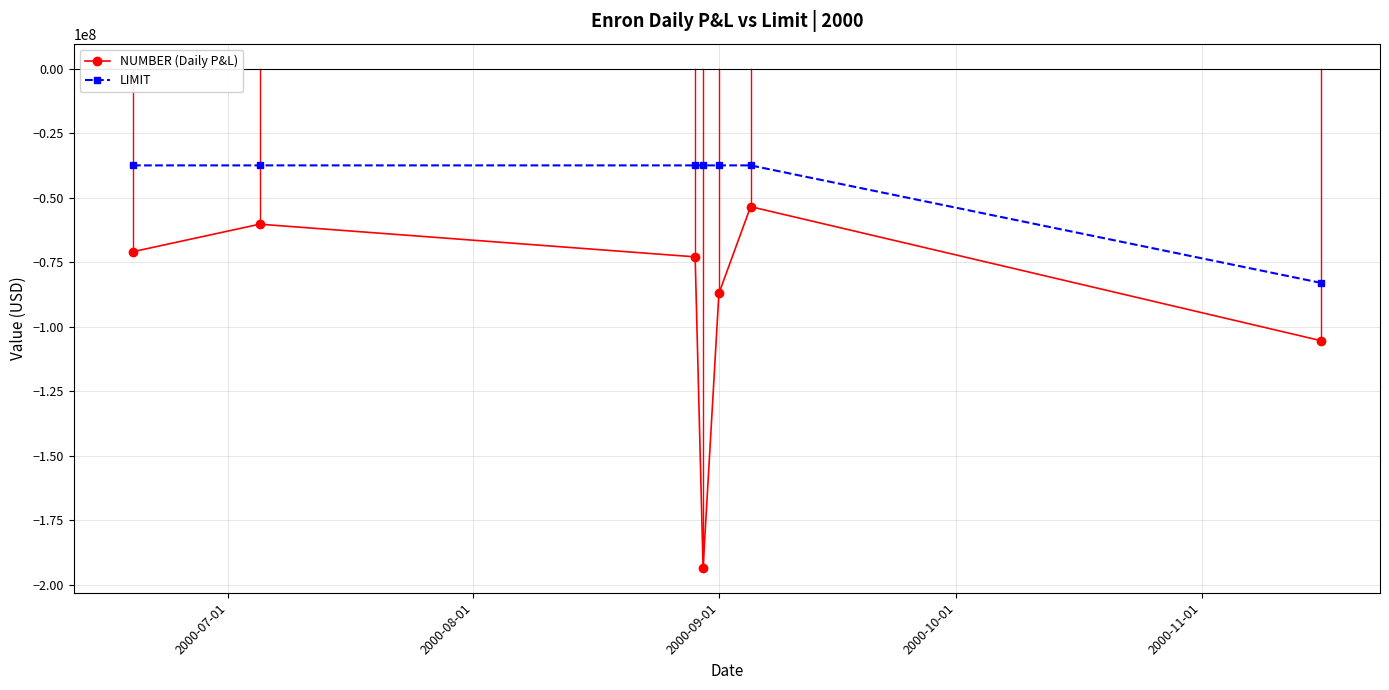

Is this an area chart (filled region under the line)?

No